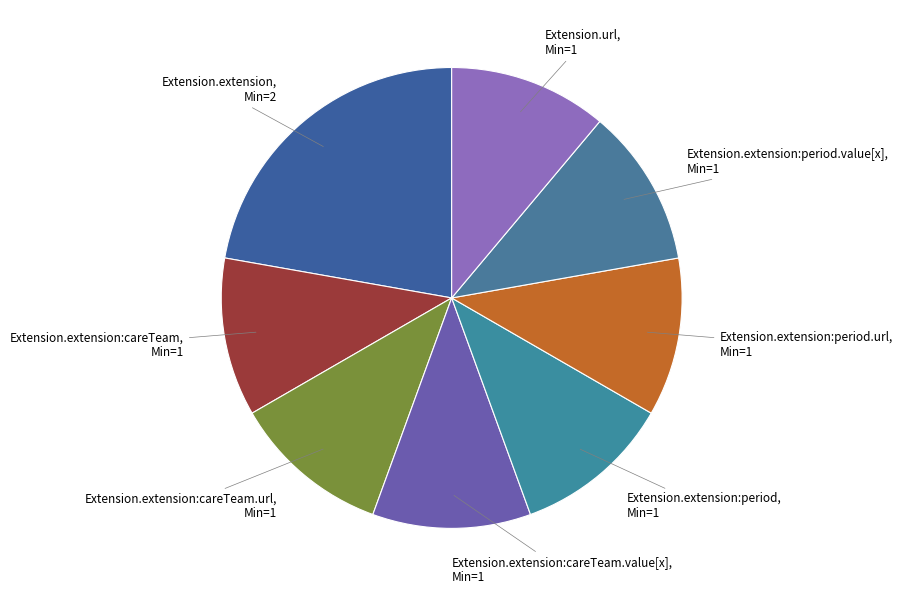

Does any single category account for the majority?

No